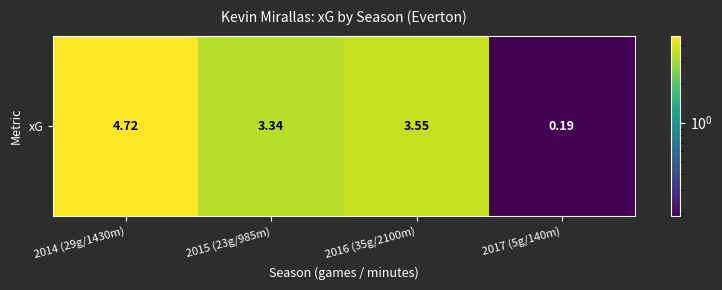

What is the sum of the values at 2014 (29g/1430m) and 2015 (23g/985m)?

8.1